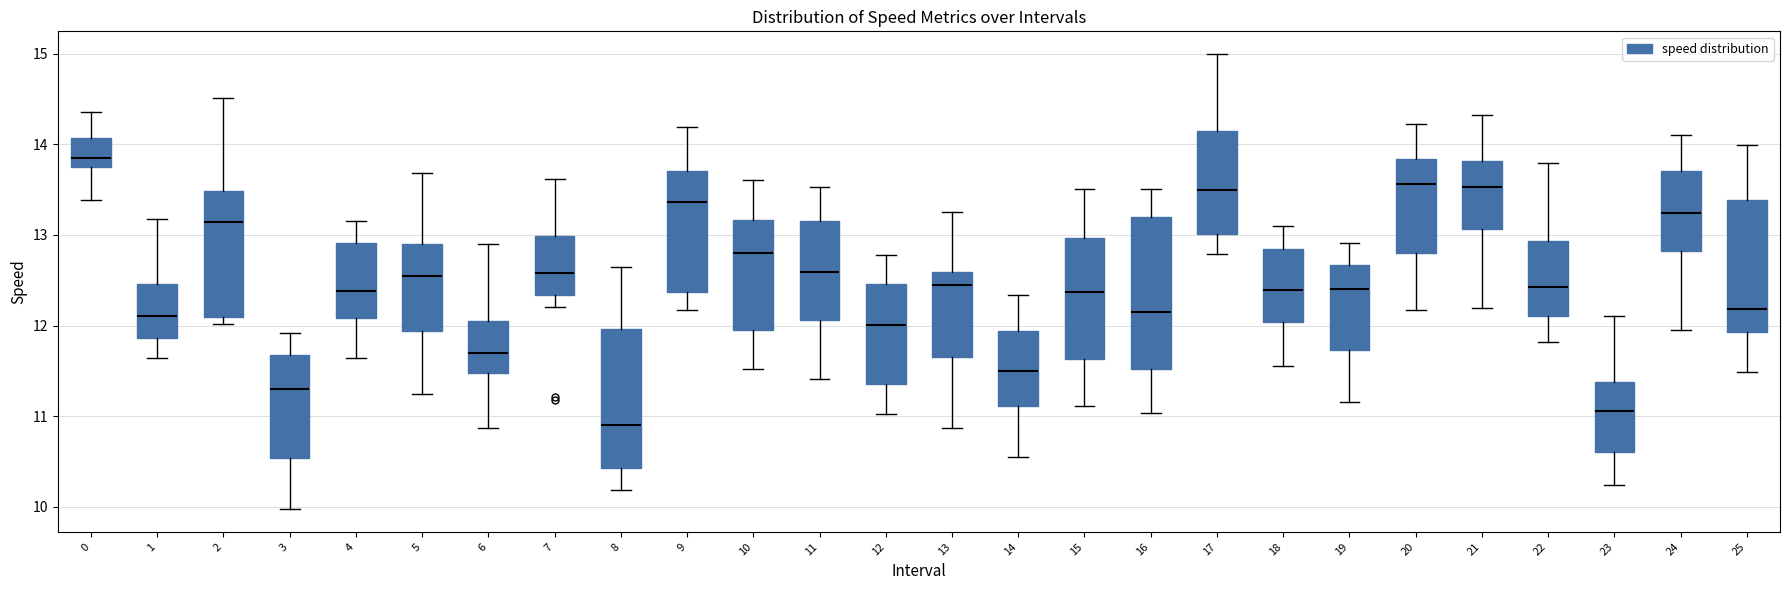

Which box has the lowest median line?

8